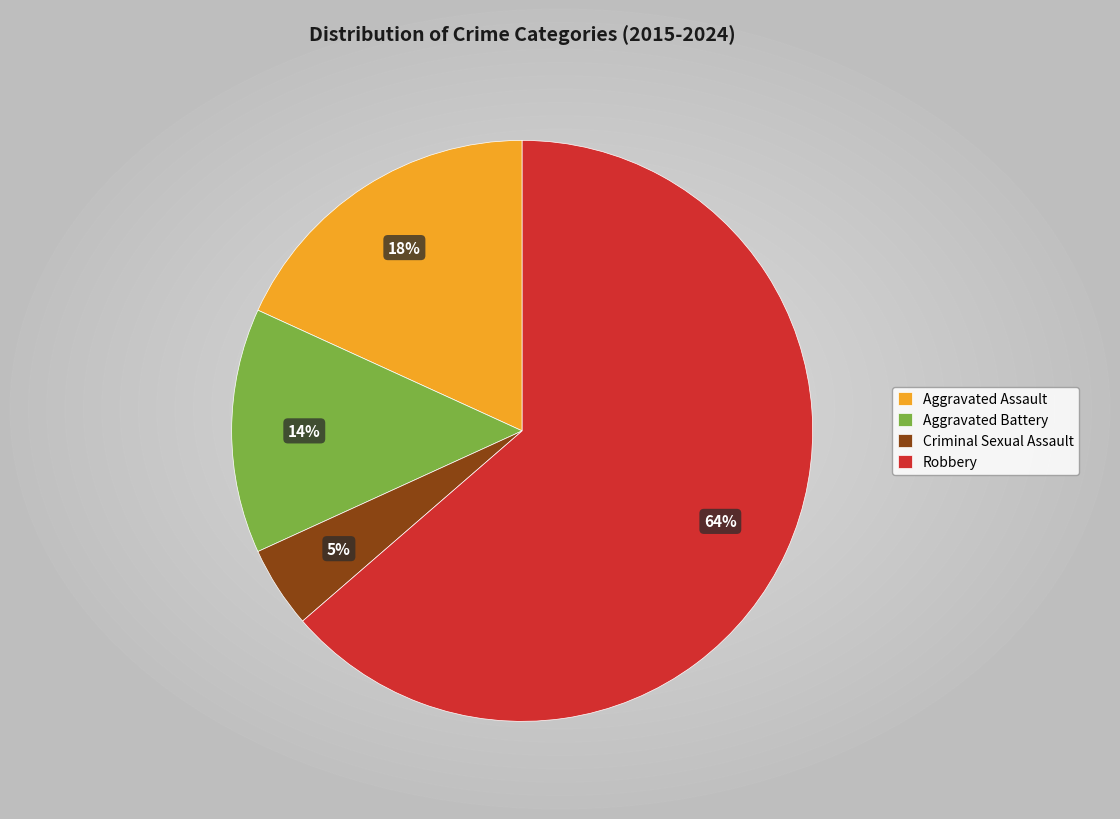

To the nearest percent, what percentage of the pie is Aggravated Assault?

18%